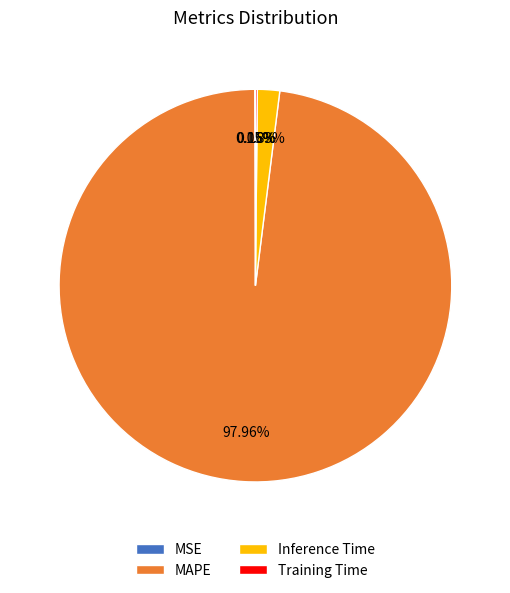

What percentage is the Inference Time slice, to the nearest percent?

2%